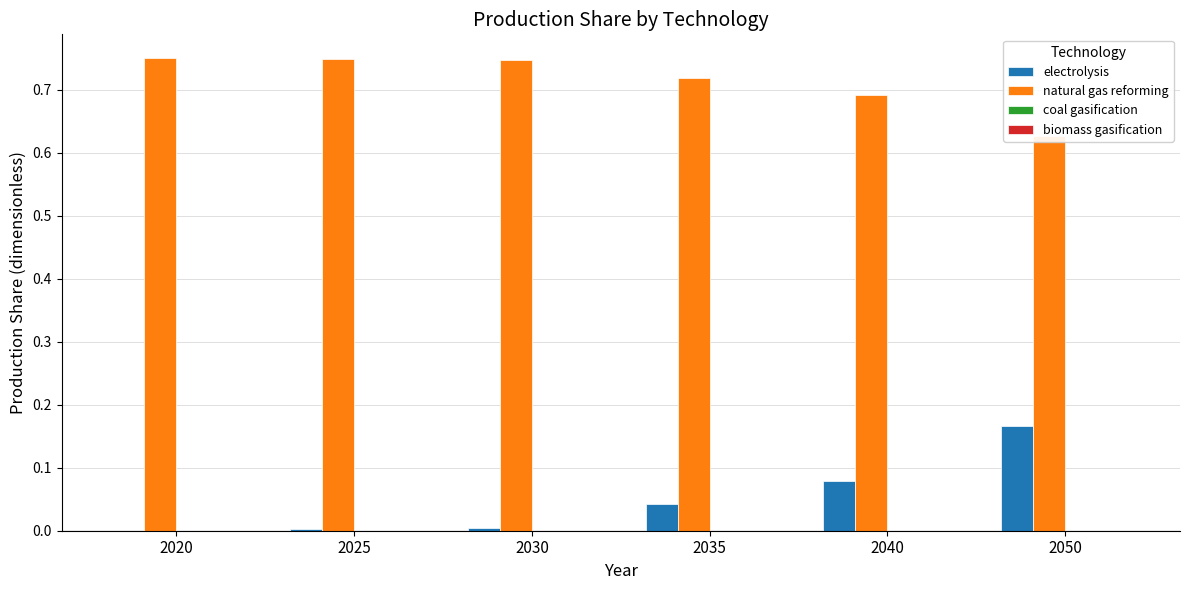

At how many categories does at least one series exceed 0?

6